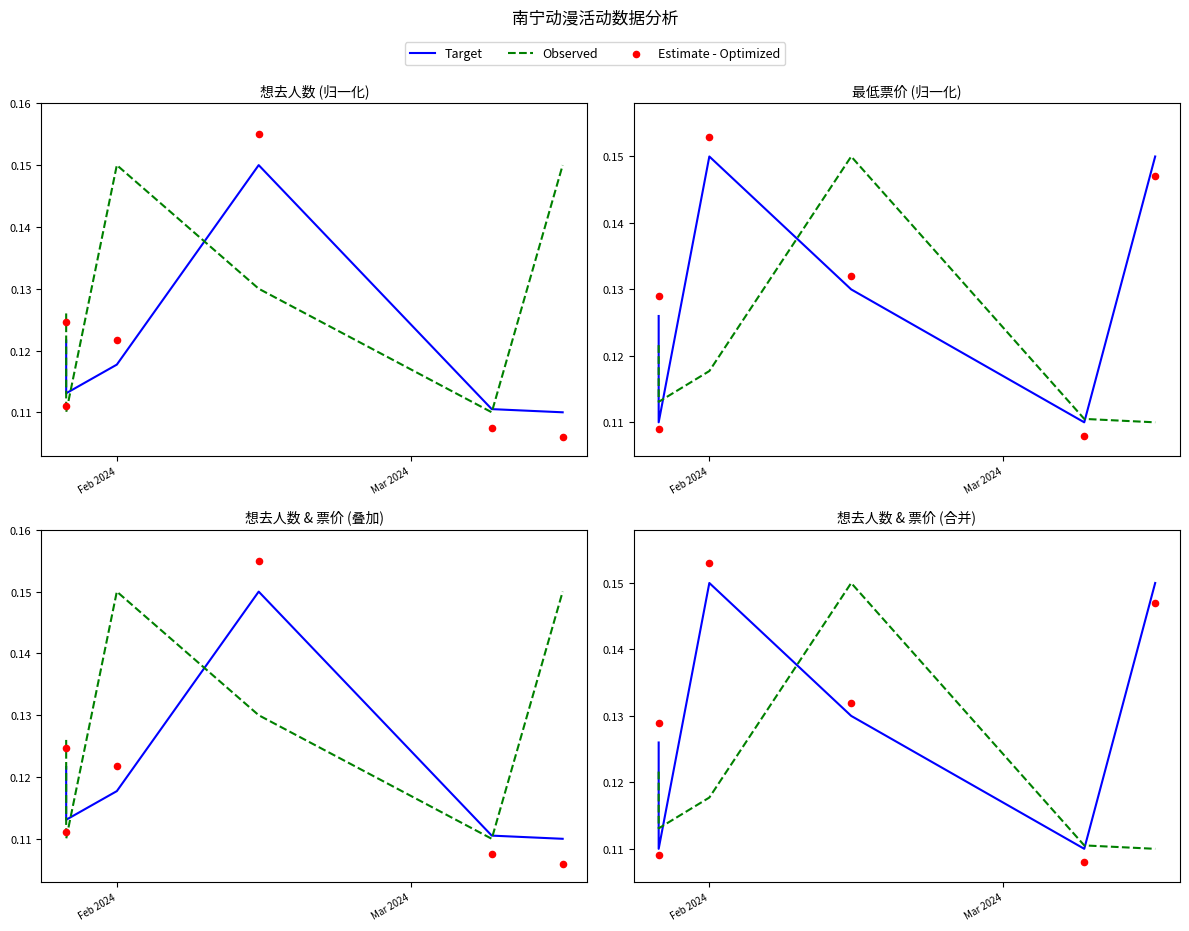

Which series has the largest Y range (max minus min)?

Estimate - Optimized